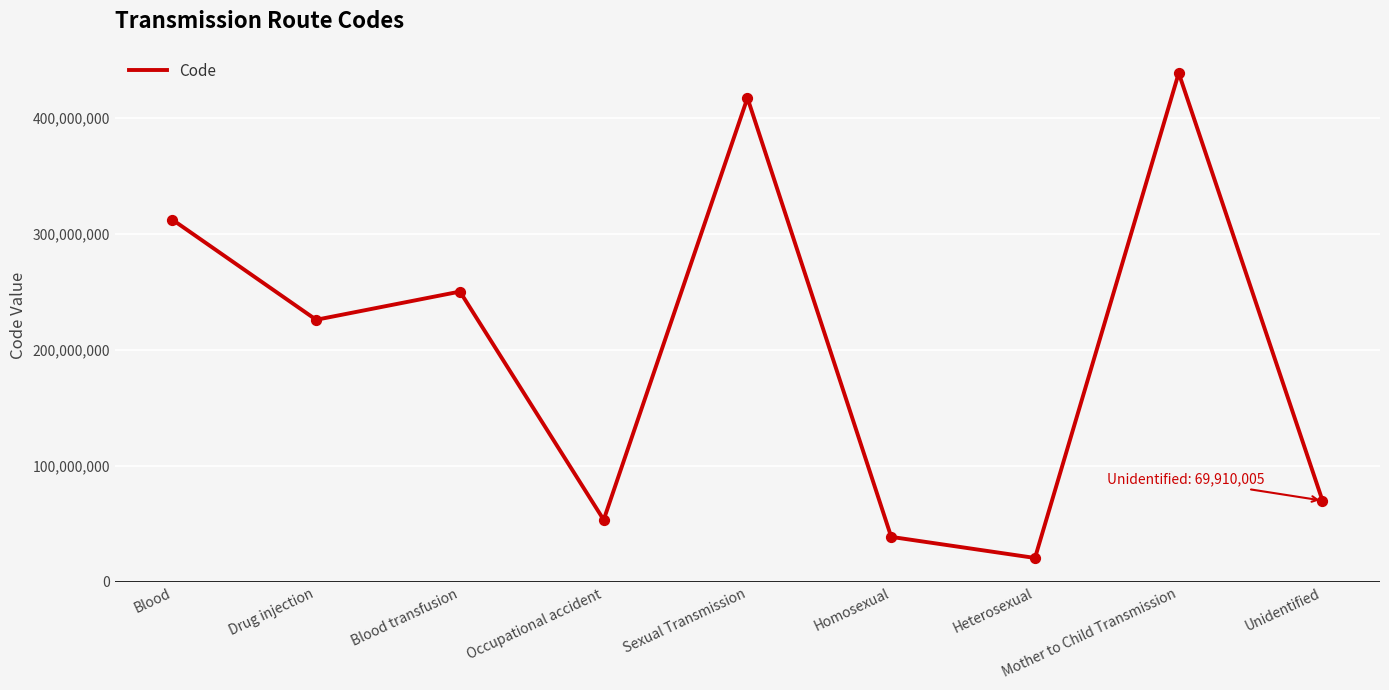

Approximately how many times larger is the value at Mother to Child Transmission compared to Blood transfusion?

1.8